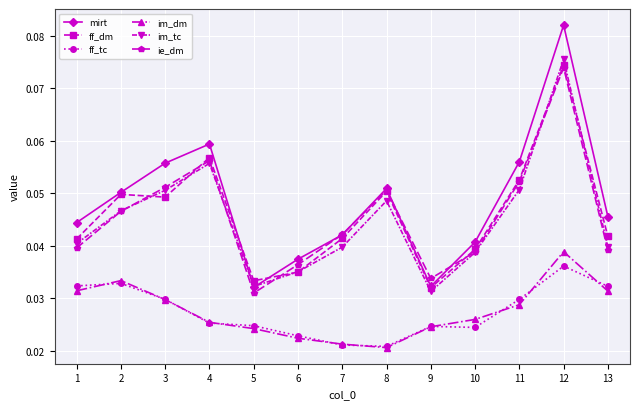

True or false: im_dm and ff_dm intersect in this chart.

False